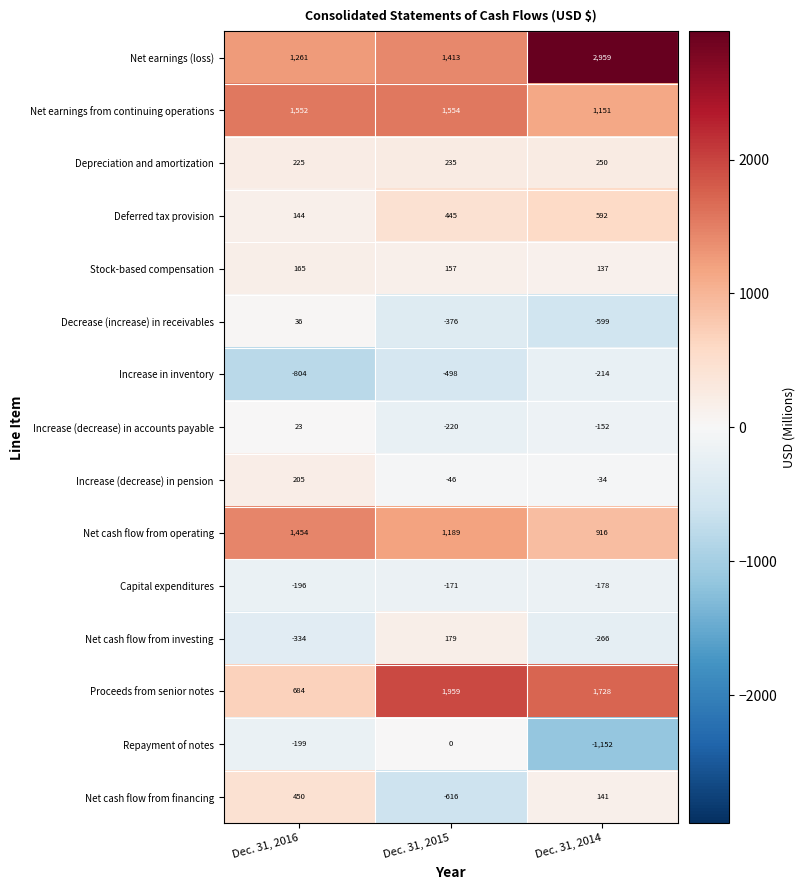

What is the difference between the maximum and minimum values in the Increase in inventory series?

590